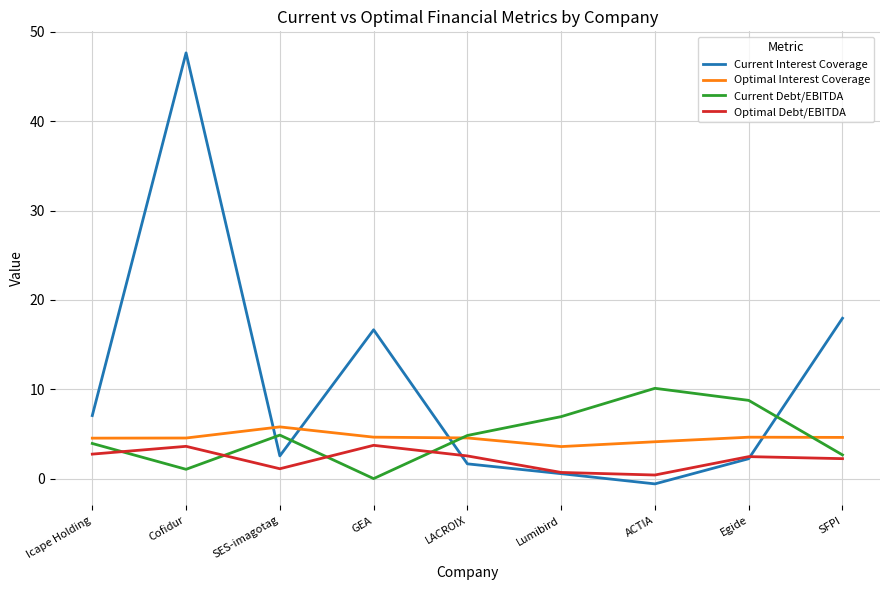

How many lines are shown in the chart?

4